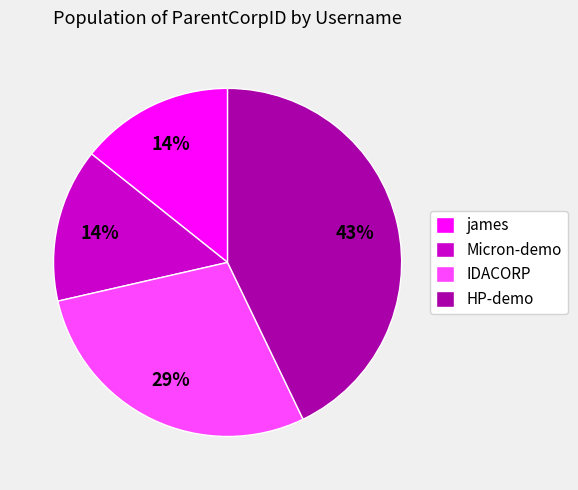

Is there any slice that represents more than half of the pie?

No